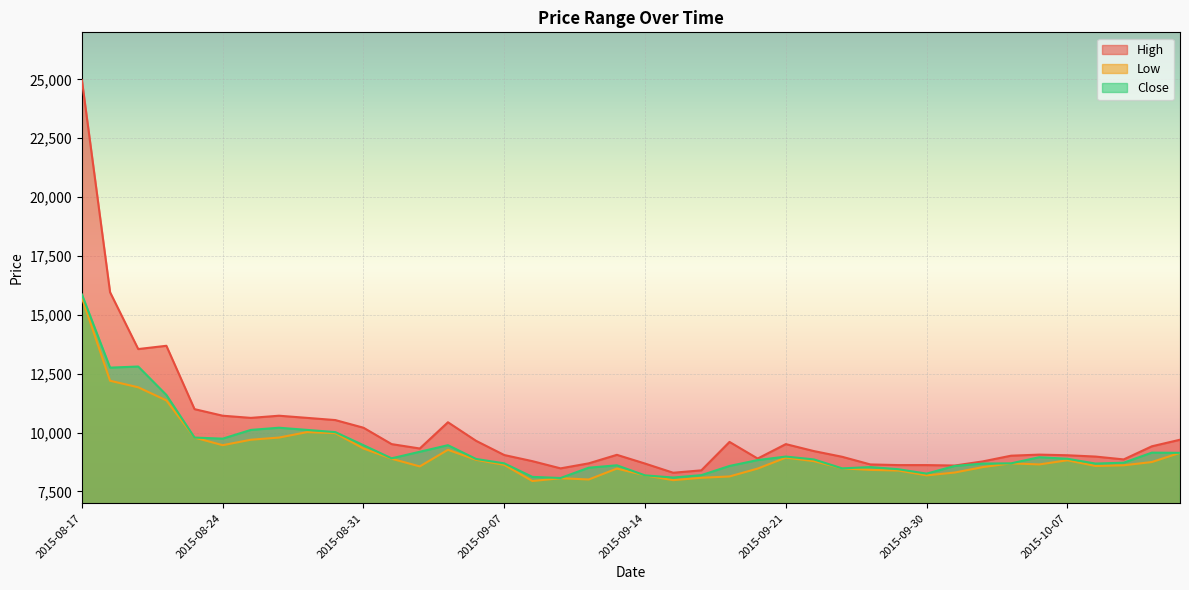

True or false: Close and Low cross at least once.

False